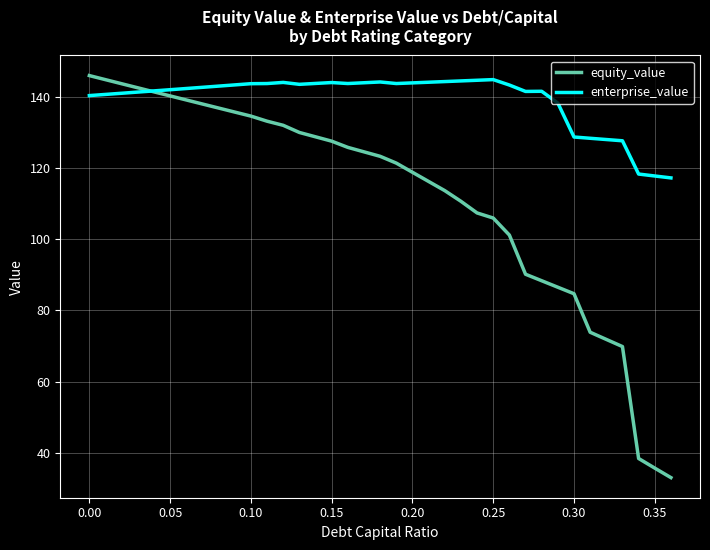

Rank the series by their average value, from lowest to highest.

equity_value, enterprise_value